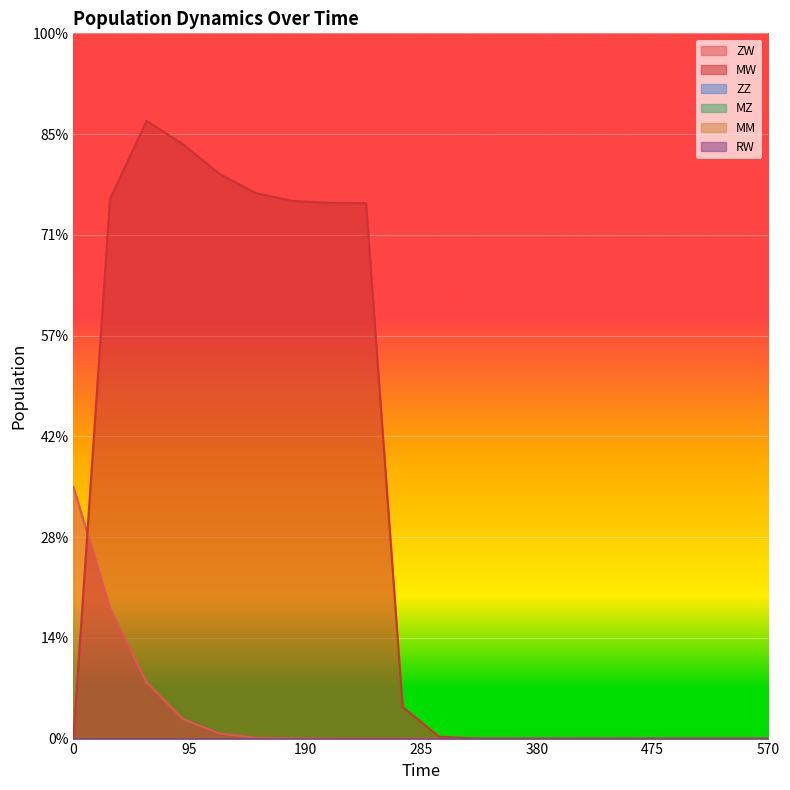

What are all the series names shown in the legend?

ZW, MW, ZZ, MZ, MM, RW